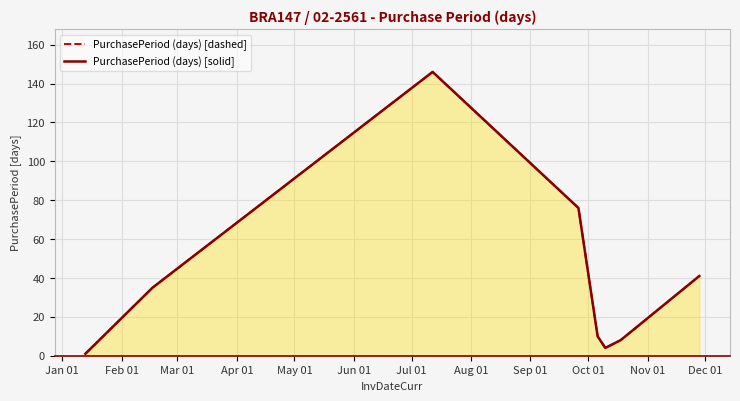

Which series has the largest total across all categories?

PurchasePeriod (days) [dashed]